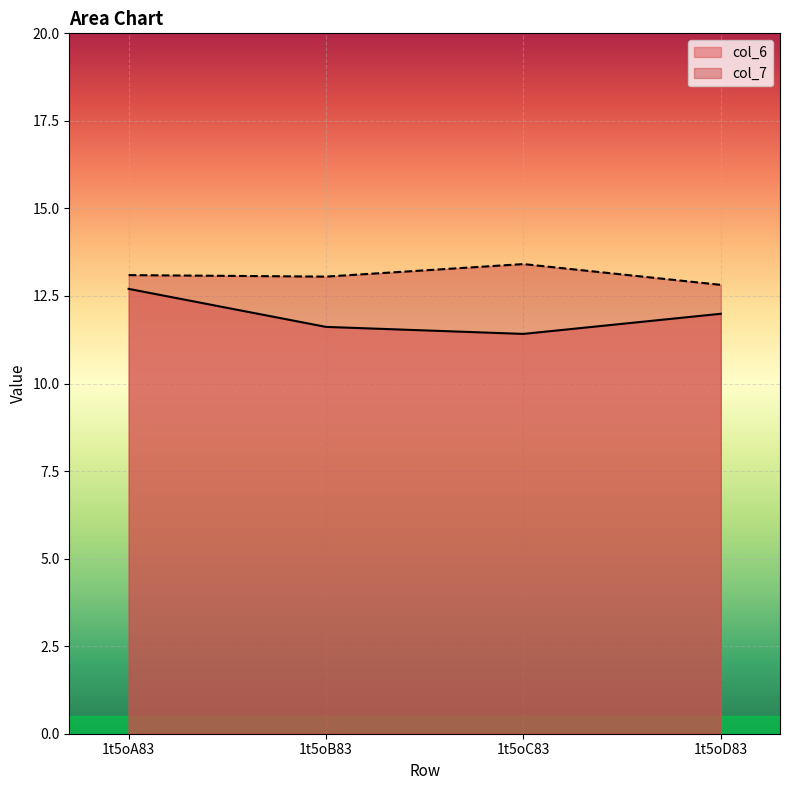

True or false: col_6 and col_7 intersect in this chart.

False